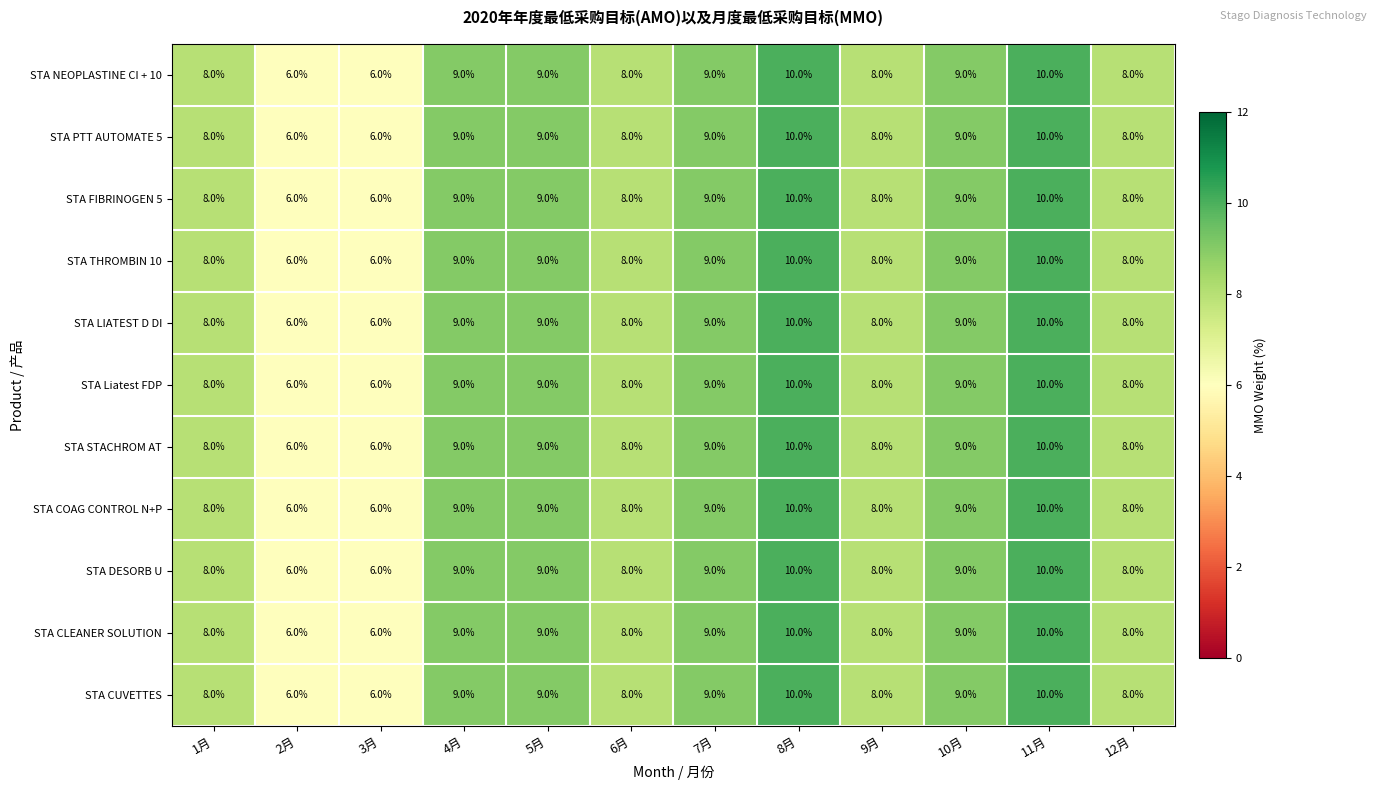

The value of STA STACHROM AT at 5月 is 9. True or false?

True